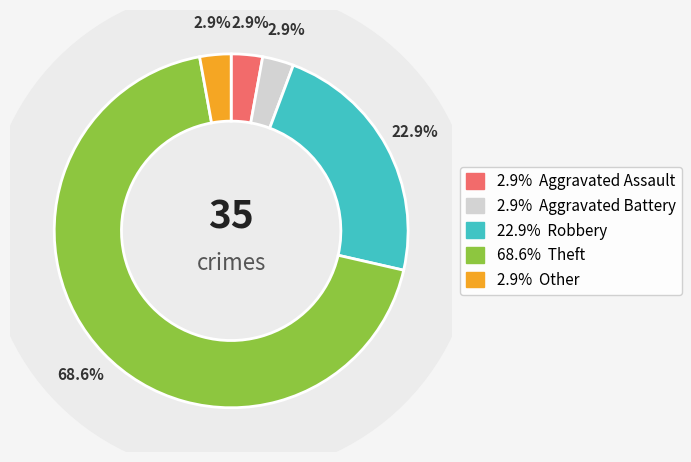

To the nearest percent, what percentage of the pie is Theft?

69%